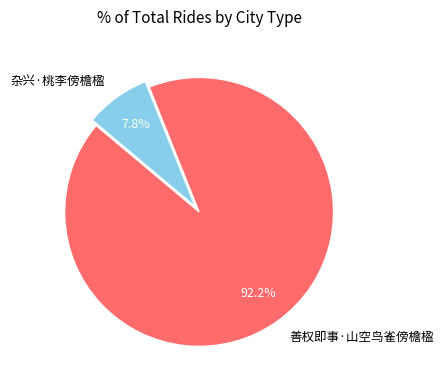

Count the number of slices in the pie.

2